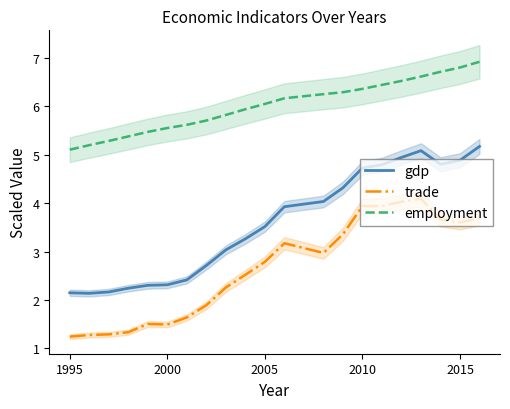

How many lines are shown in the chart?

3